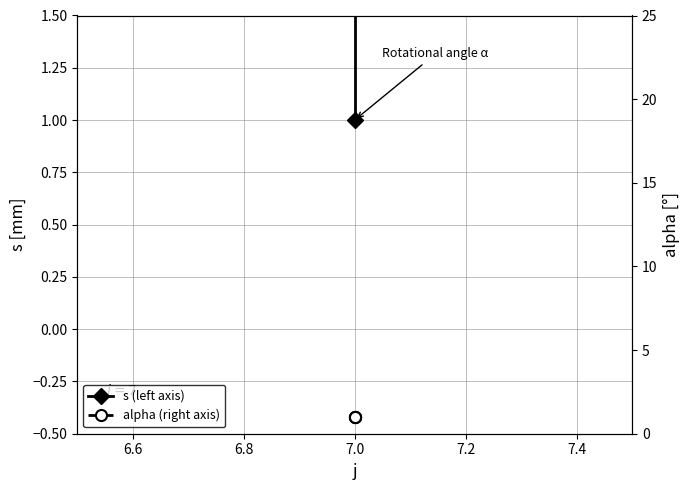

Which series has the widest spread of values?

s